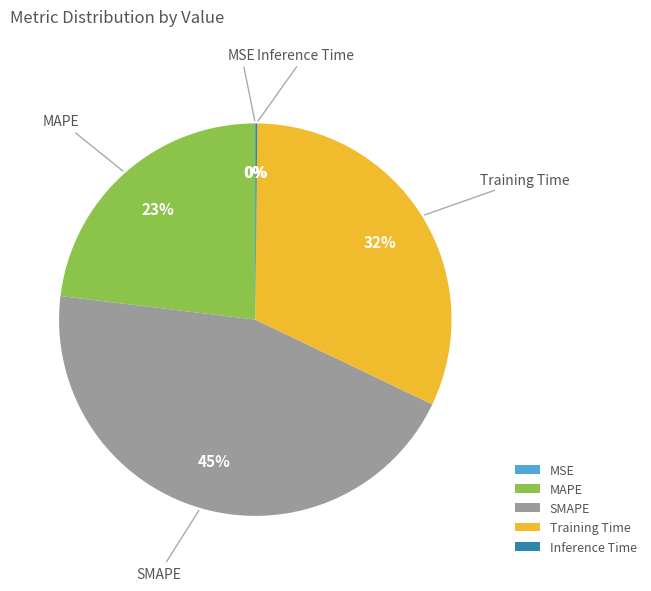

To the nearest percent, what is the difference between the largest and smallest slice percentages?

45%